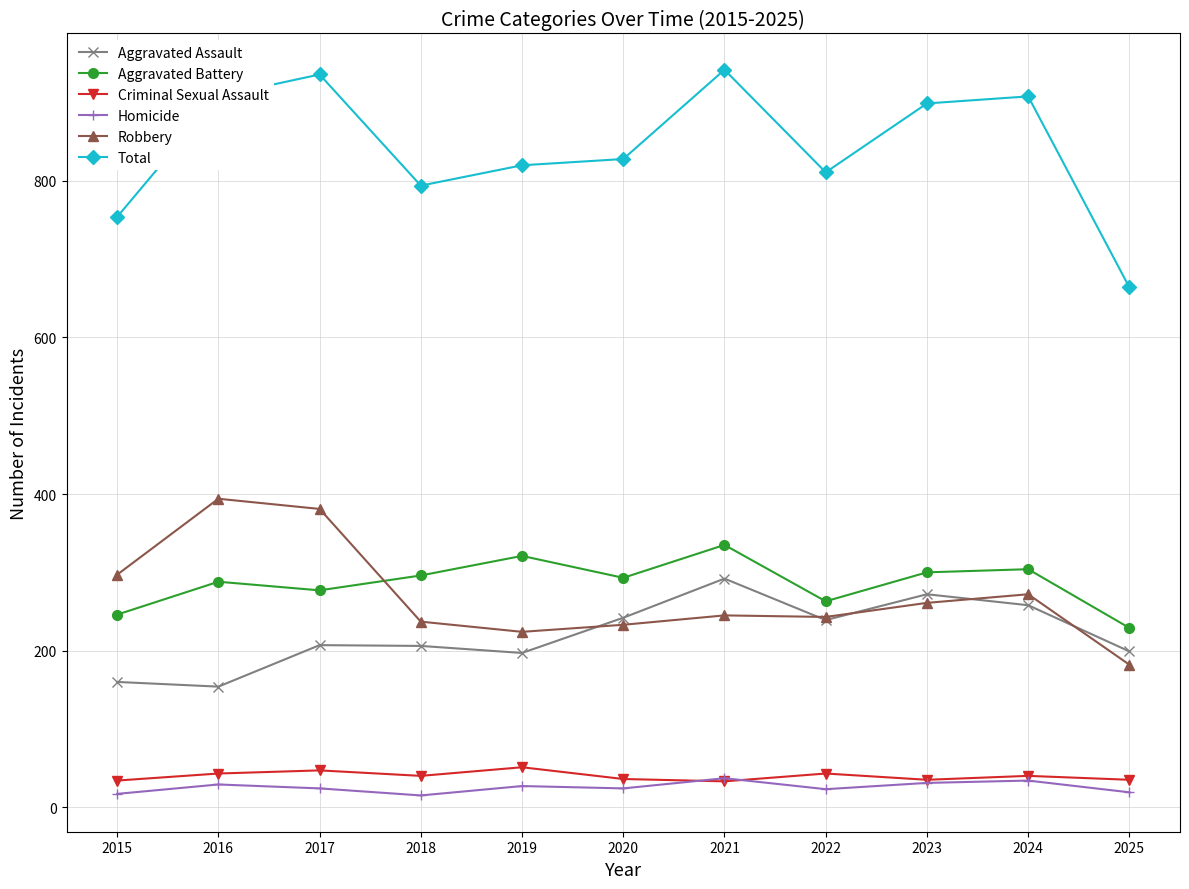

True or false: Aggravated Battery has more than 0 points higher than both neighbors.

True